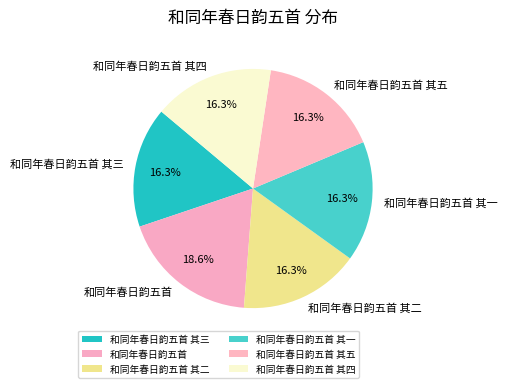

What percentage is the 和同年春日韵五首 slice, to the nearest percent?

19%